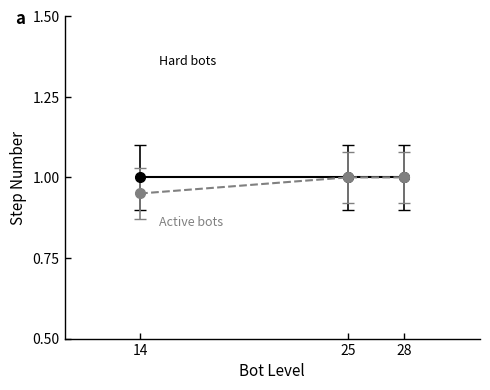

What is the total value across all series at 28?

2.0